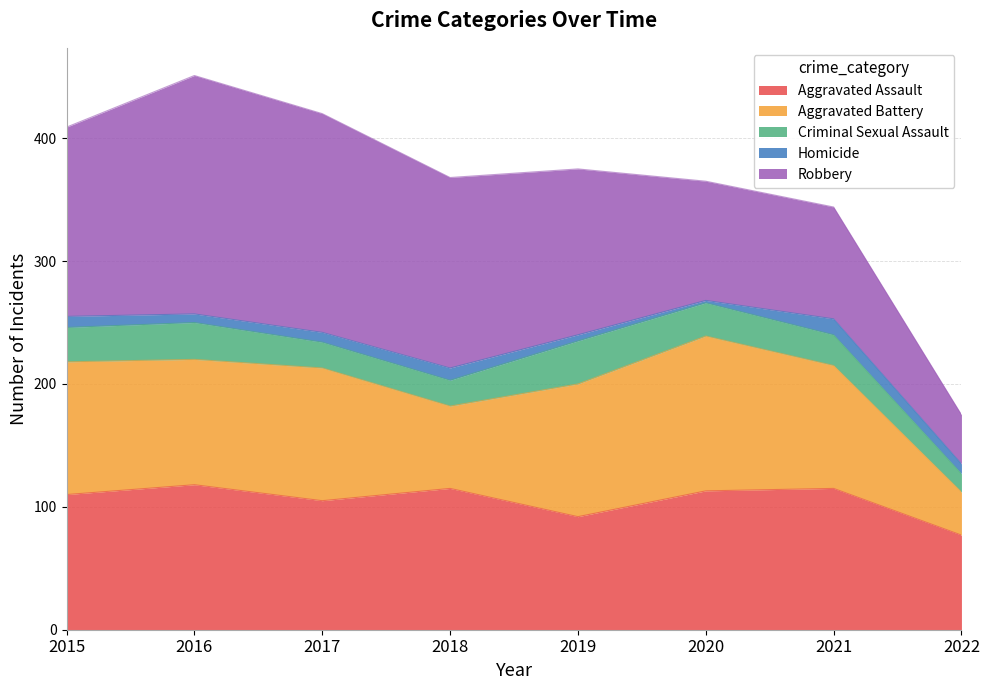

Which series has the largest range (max minus min)?

Robbery